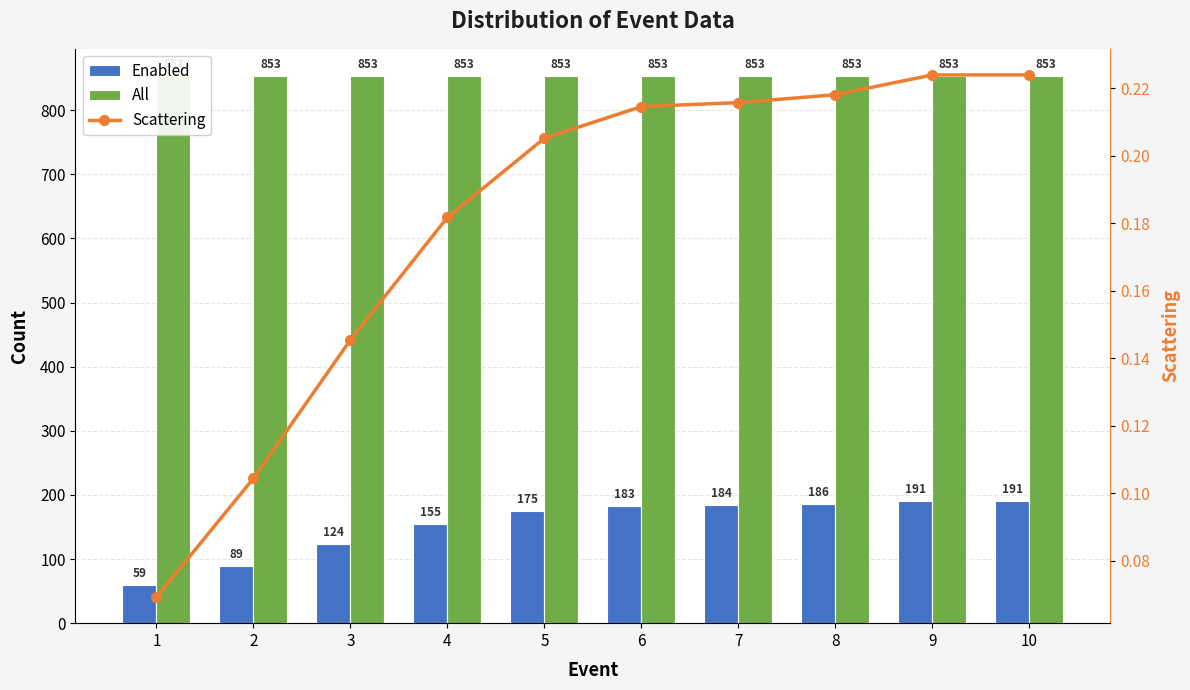

Which series has the largest range (max minus min)?

Enabled